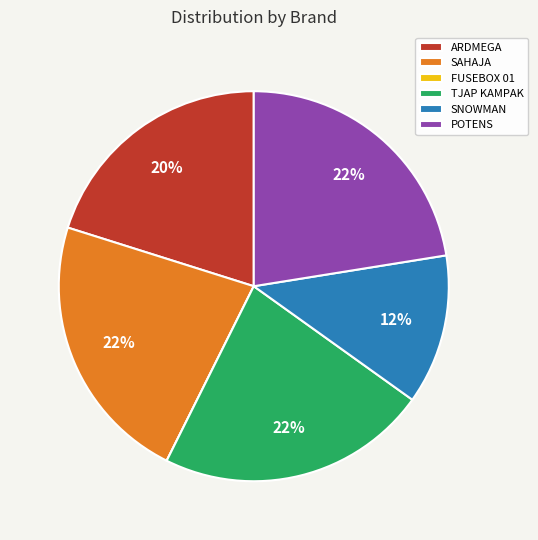

What is the ratio of the value at SAHAJA to the value at TJAP KAMPAK?

1.0